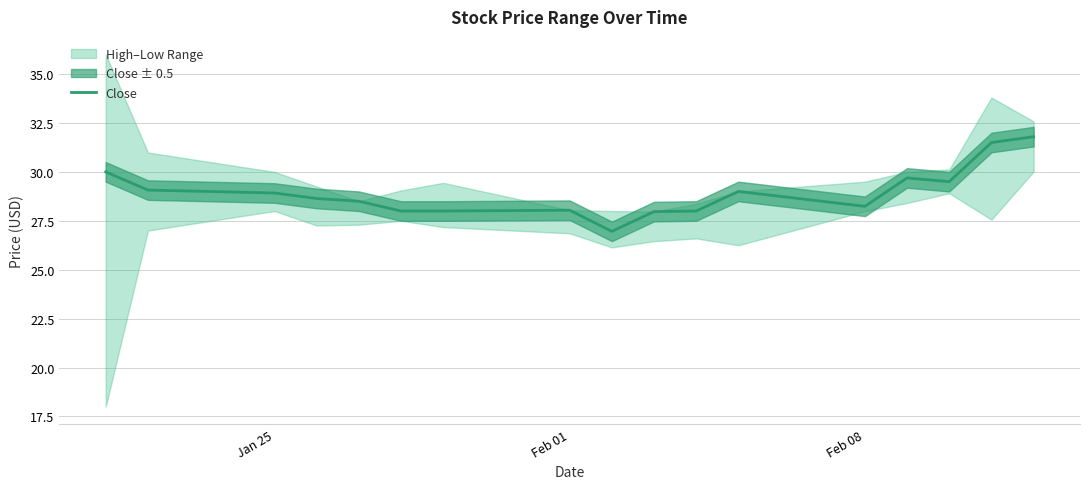

What is the value of the 13th point from the left?

28.2